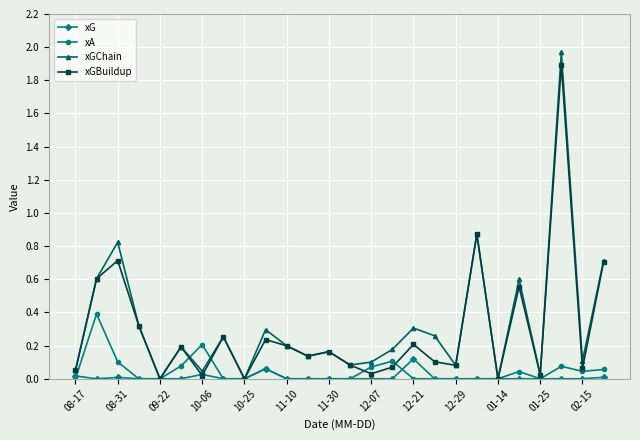

Which series has the largest total across all categories?

xGChain